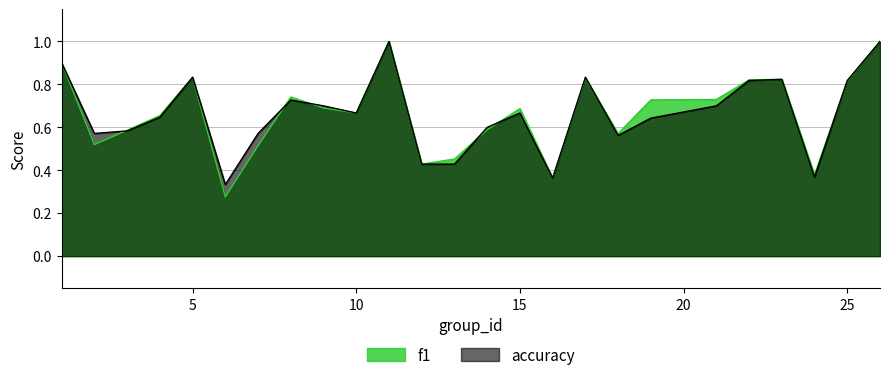

What is the total value across all series at 22?

1.6